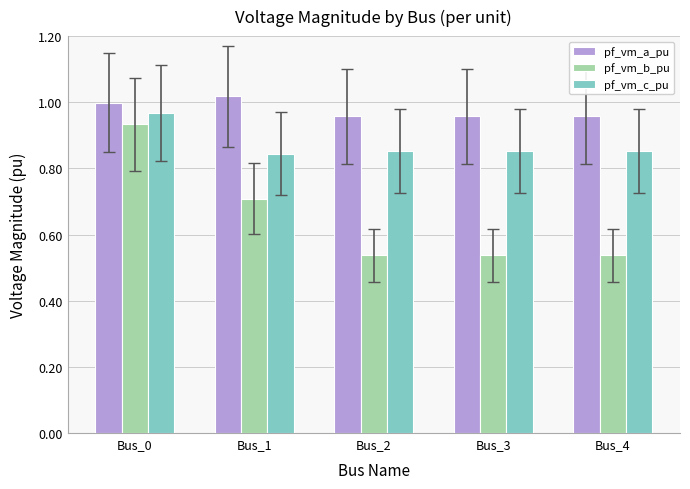

At Bus_2, list the series in order from largest to smallest.

pf_vm_a_pu, pf_vm_c_pu, pf_vm_b_pu